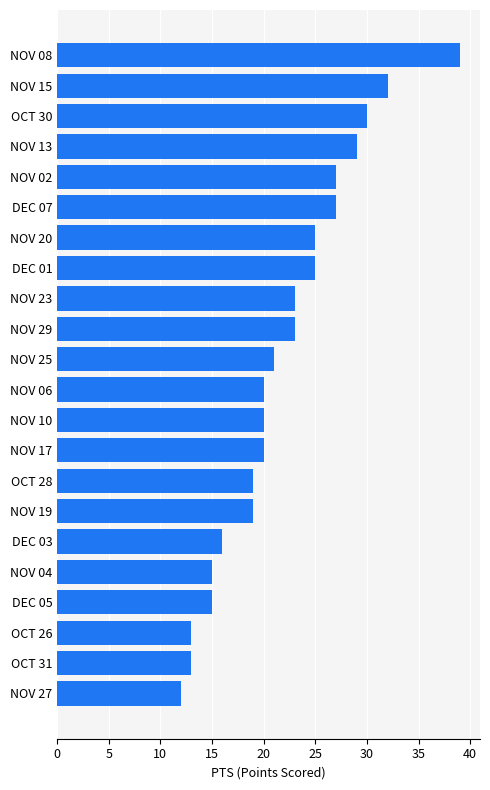

The value at OCT 26 is 20. True or false?

False